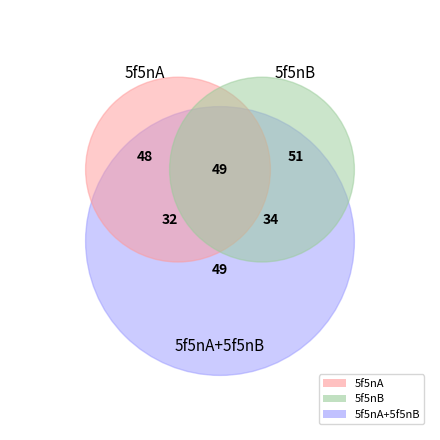

The 5f5nA slice represents 16% of the pie. True or false?

False